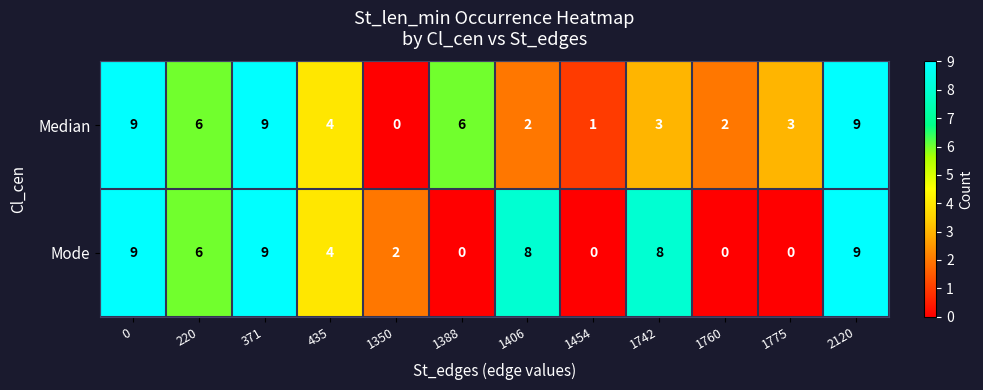

Where is Median nearest to the value 4?

435